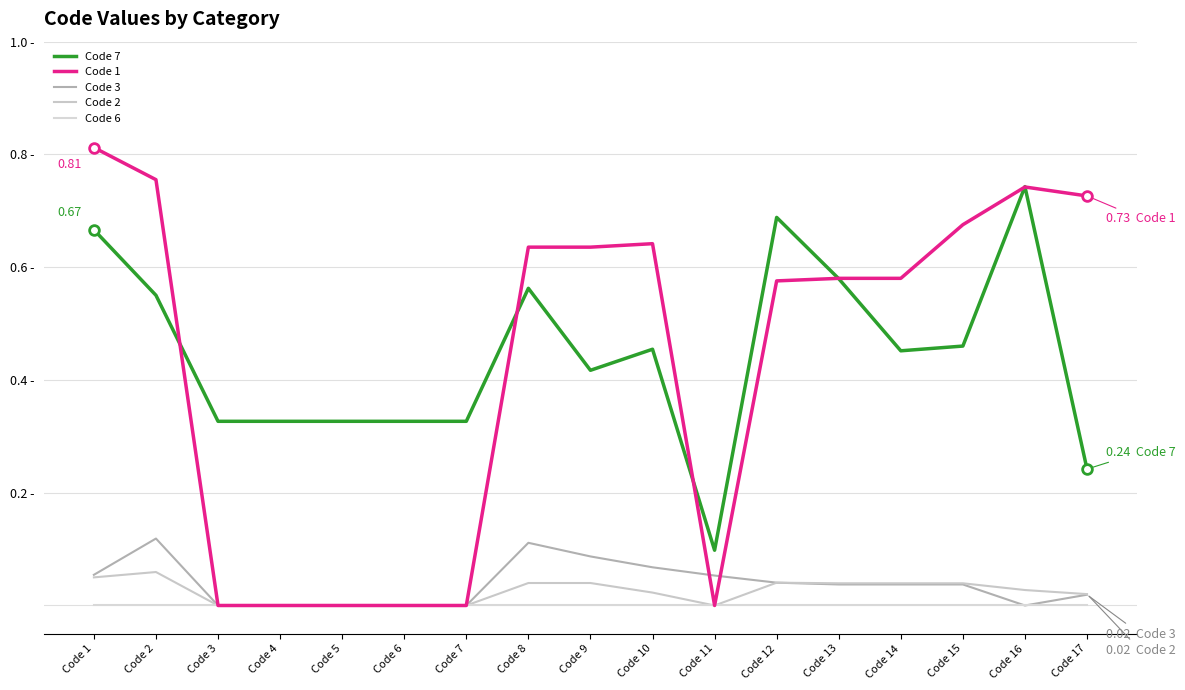

What is the difference between the highest and lowest values at Code 4?

0.3